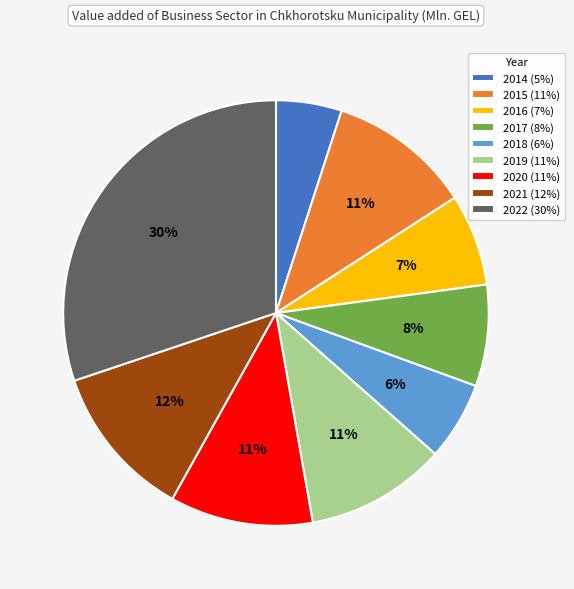

Is it true that 2016 (7%) is 7% of the pie?

True